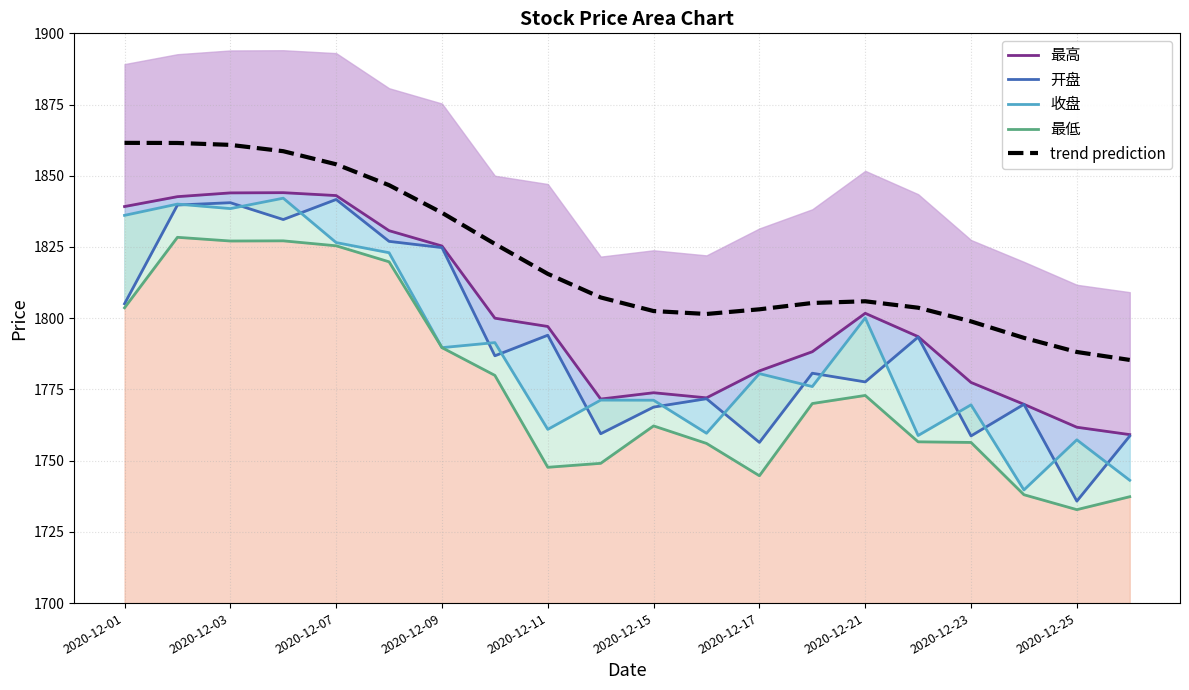

True or false: trend prediction has a value of 1815.6 at 2020-12-11.

True